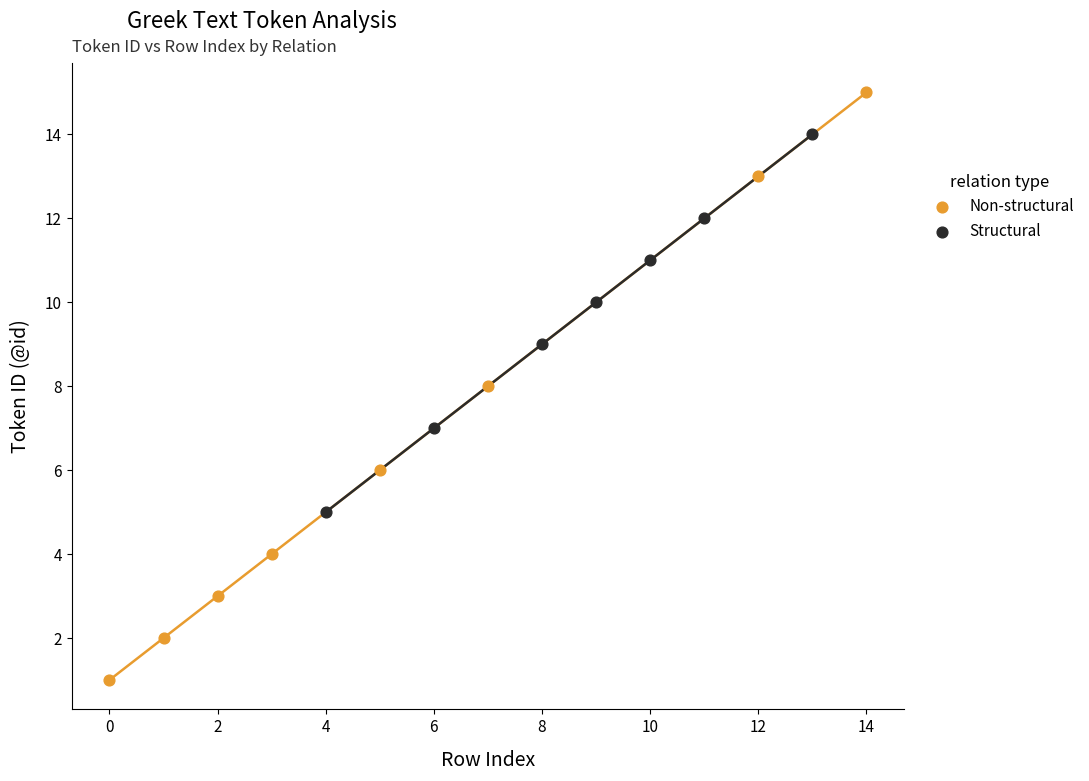

Which series has the largest Y range (max minus min)?

Non-structural